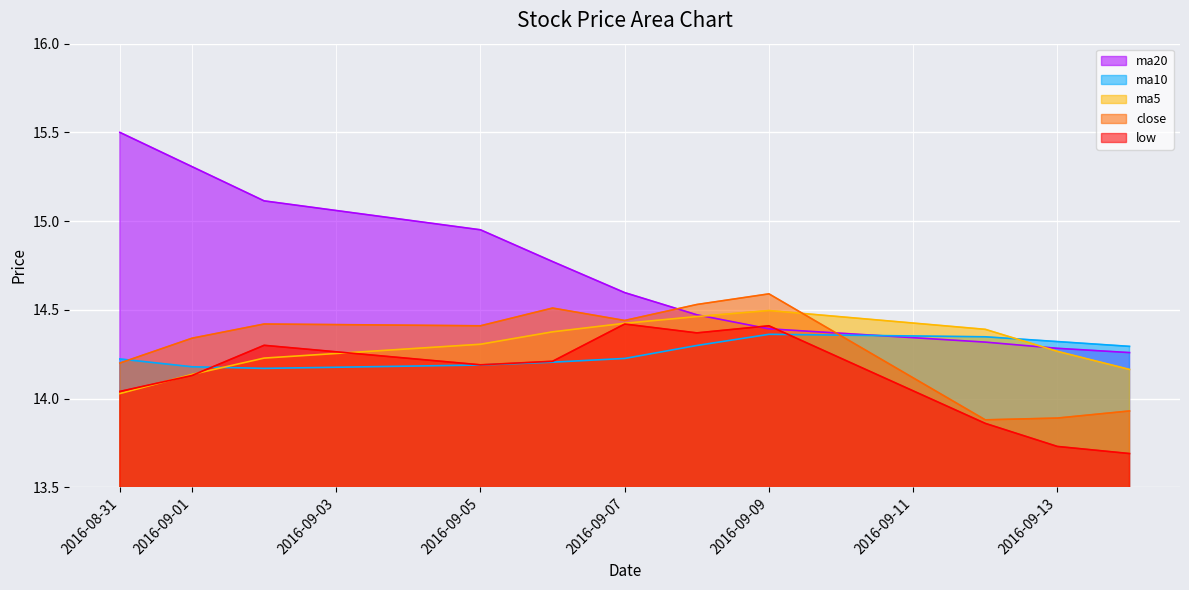

Which category has the lowest value in the ma10 series?

2016-09-02